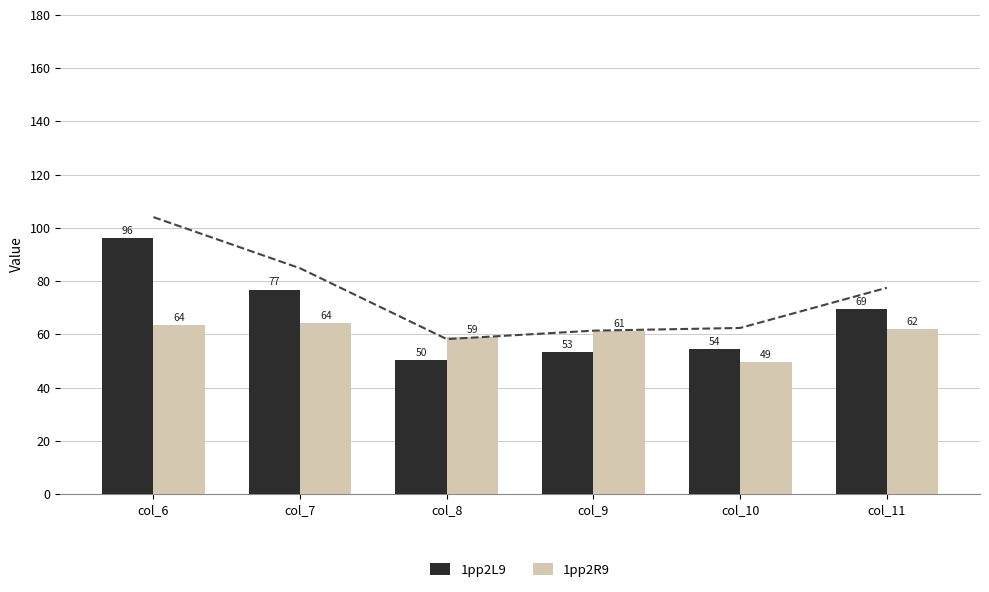

At which label does 1pp2R9 reach its minimum?

col_10